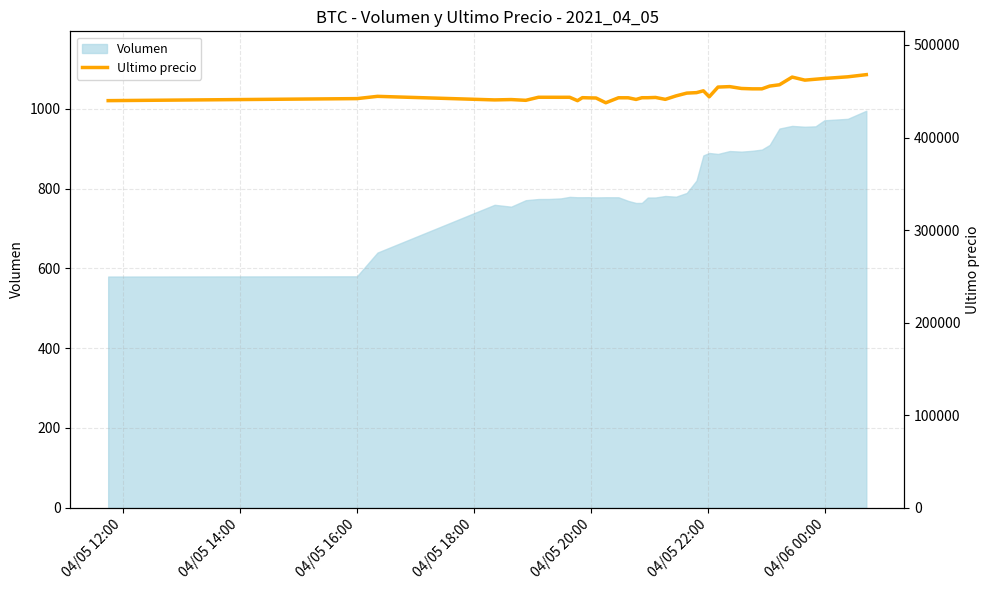

Reading left to right, extract all data points from this chart.

439856	442042	444489	440637	441009	440200	443496	443485	443462	443472	439823	443069	442876	442693	437562	442954	442943	441154	442996	443007	443293	441238	444989	447988	448500	450472	444005	454509	454999	452998	452600	452599	455589	457000	465301	462000	462999	463801	465595	467932